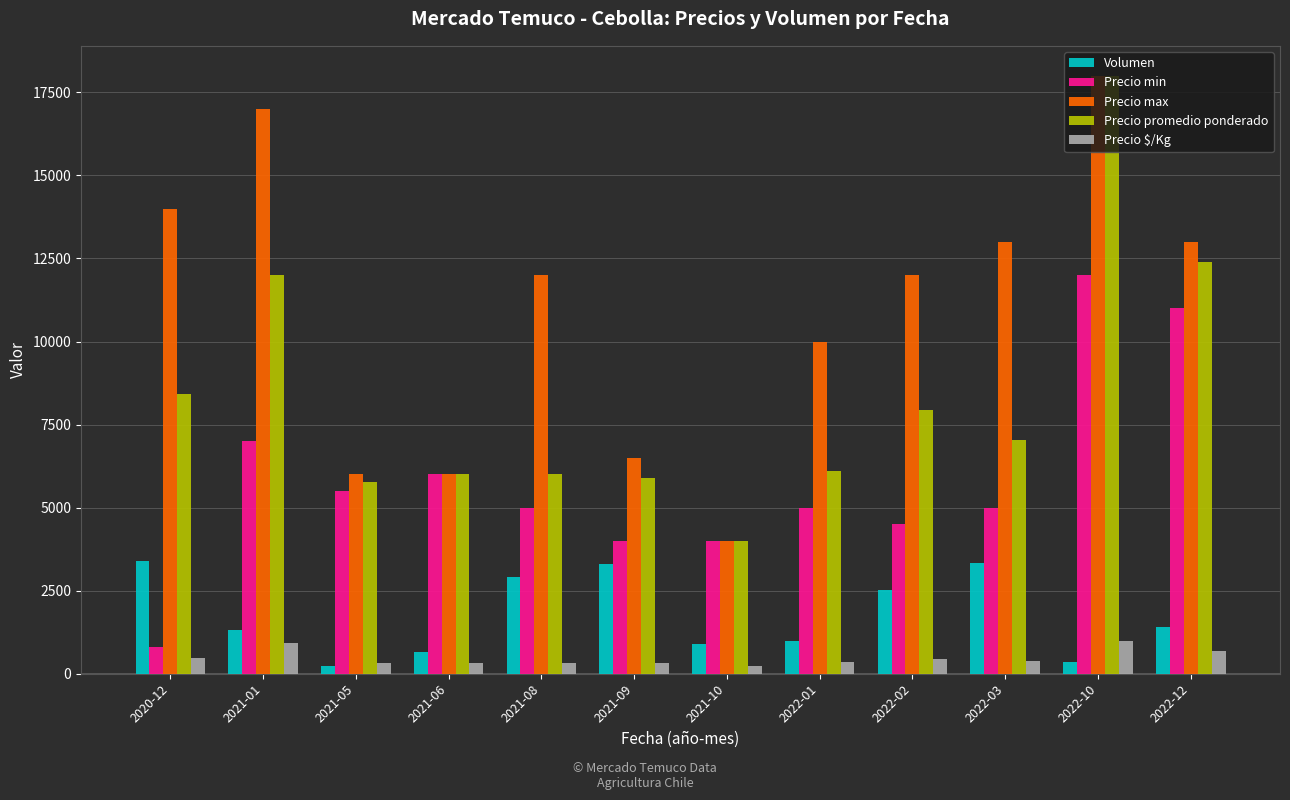

What is the difference between the highest and lowest values at 2022-12?

12312